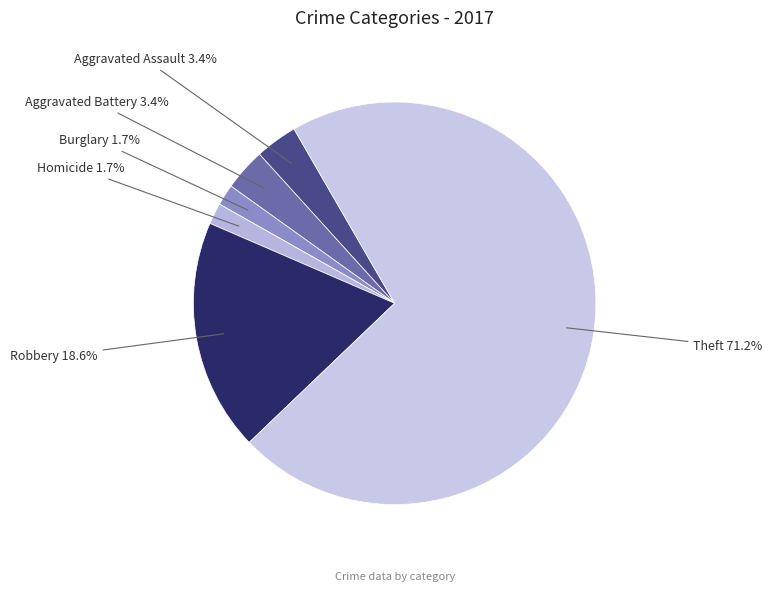

To the nearest percent, what is the difference between the largest and smallest slice percentages?

71%